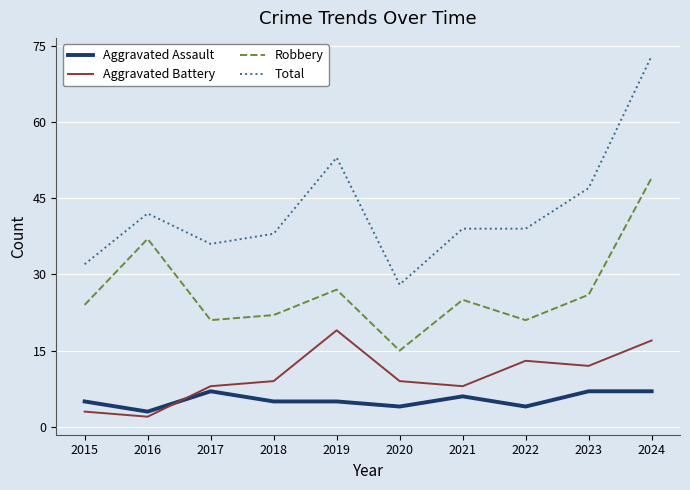

Reading left to right, transcribe all the data shown in this chart.

Aggravated Assault: 5	3	7	5	5	4	6	4	7	7
Aggravated Battery: 3	2	8	9	19	9	8	13	12	17
Robbery: 24	37	21	22	27	15	25	21	26	49
Total: 32	42	36	38	53	28	39	39	47	73